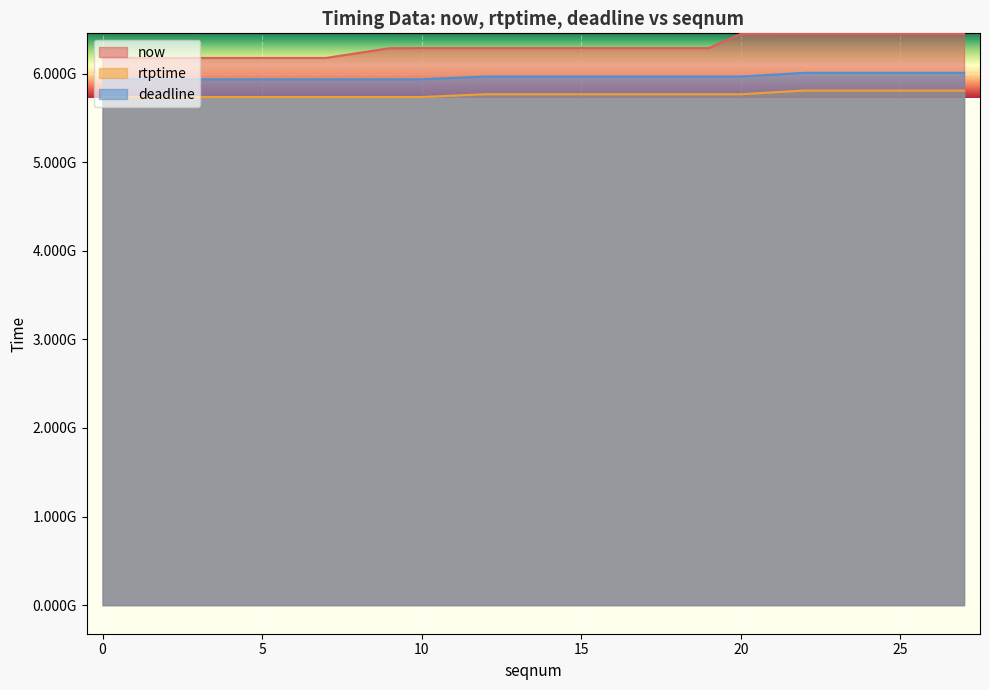

How many lines are shown in the chart?

3